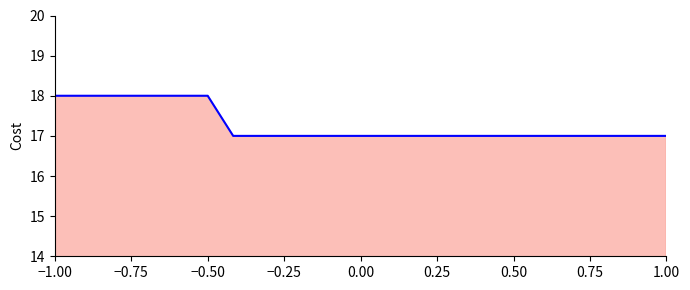

What is the minimum value shown in the chart?

17